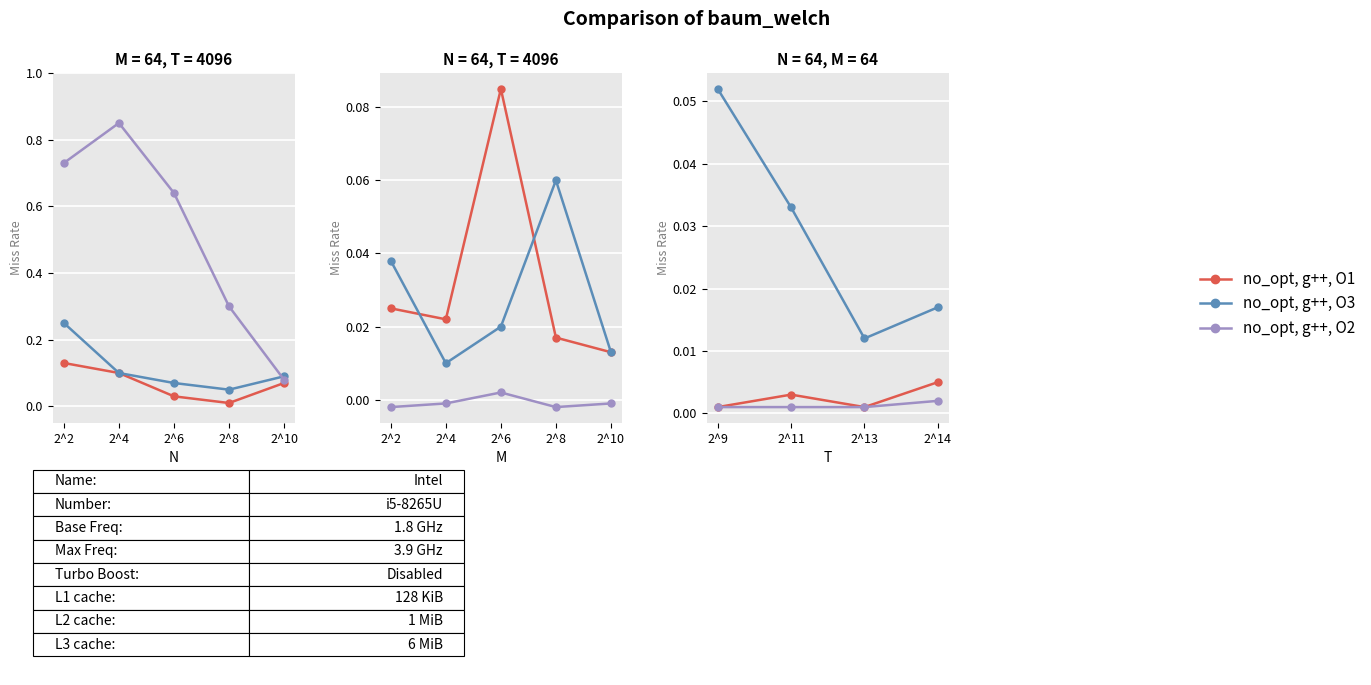

True or false: no_opt, g++, O3 and no_opt, g++, O1 intersect in this chart.

False